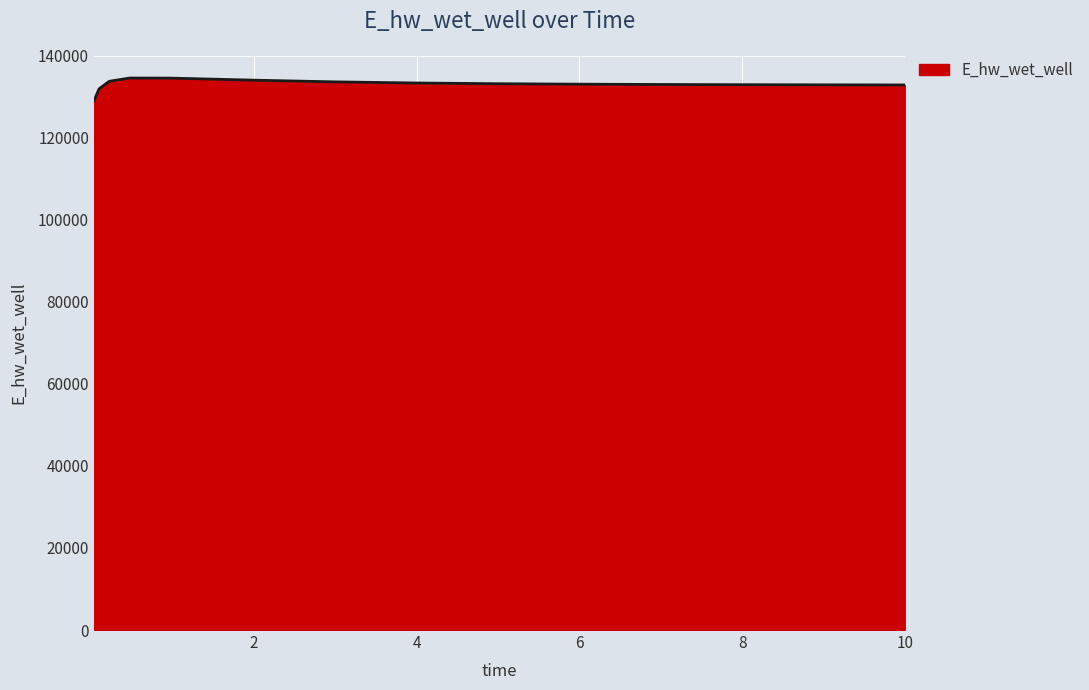

What is the difference between the maximum and minimum values?

5521.1